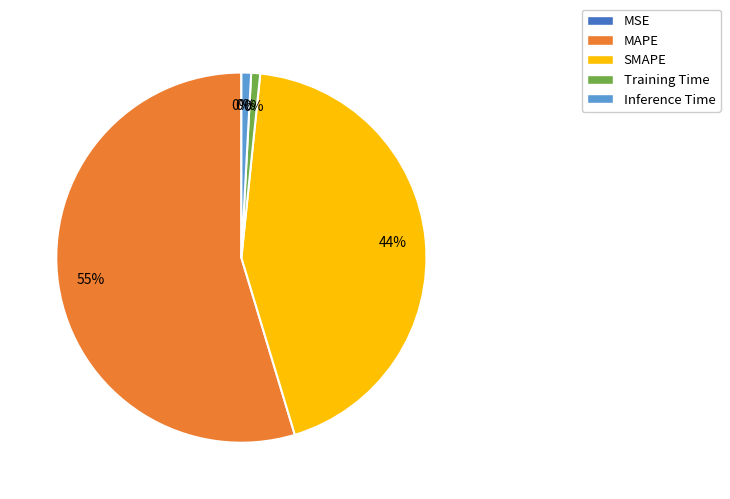

How much of the chart is everything except Training Time?

99.2%